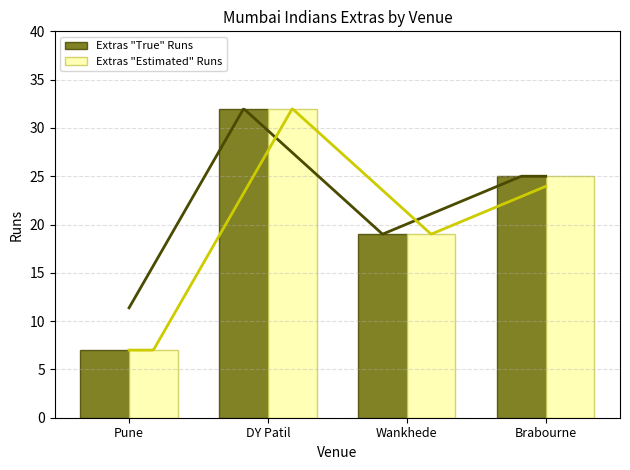

Which series has the widest spread of values?

Extras "True" Runs